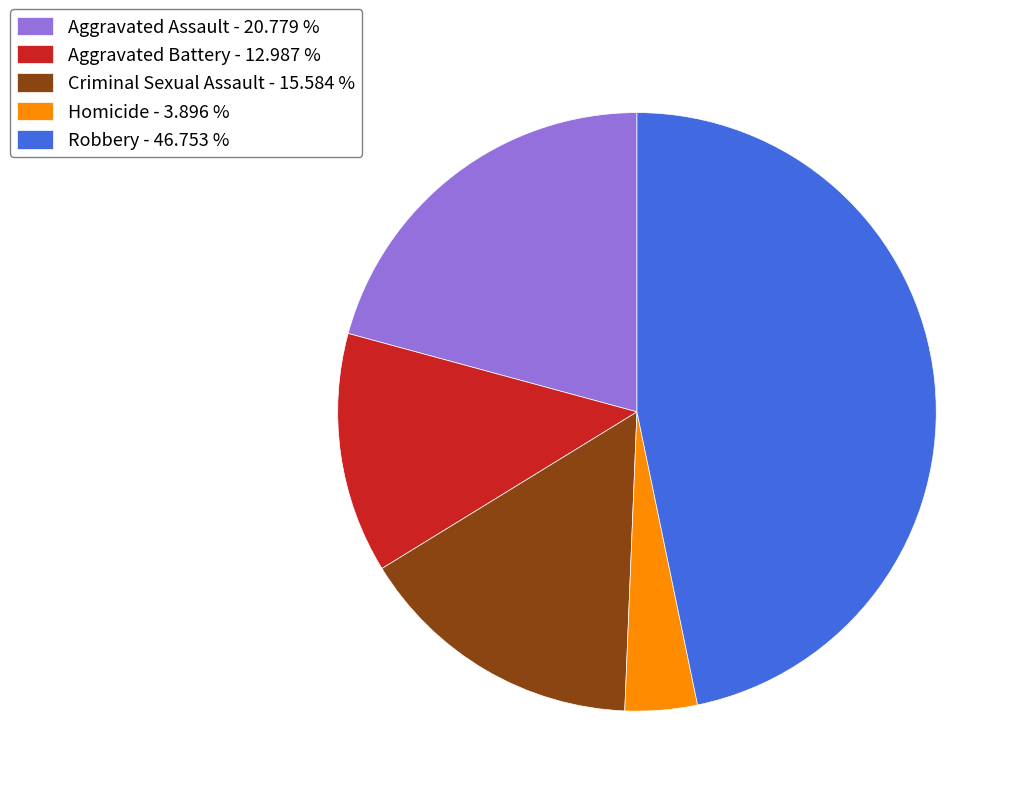

Which category has the biggest portion of the pie?

Robbery